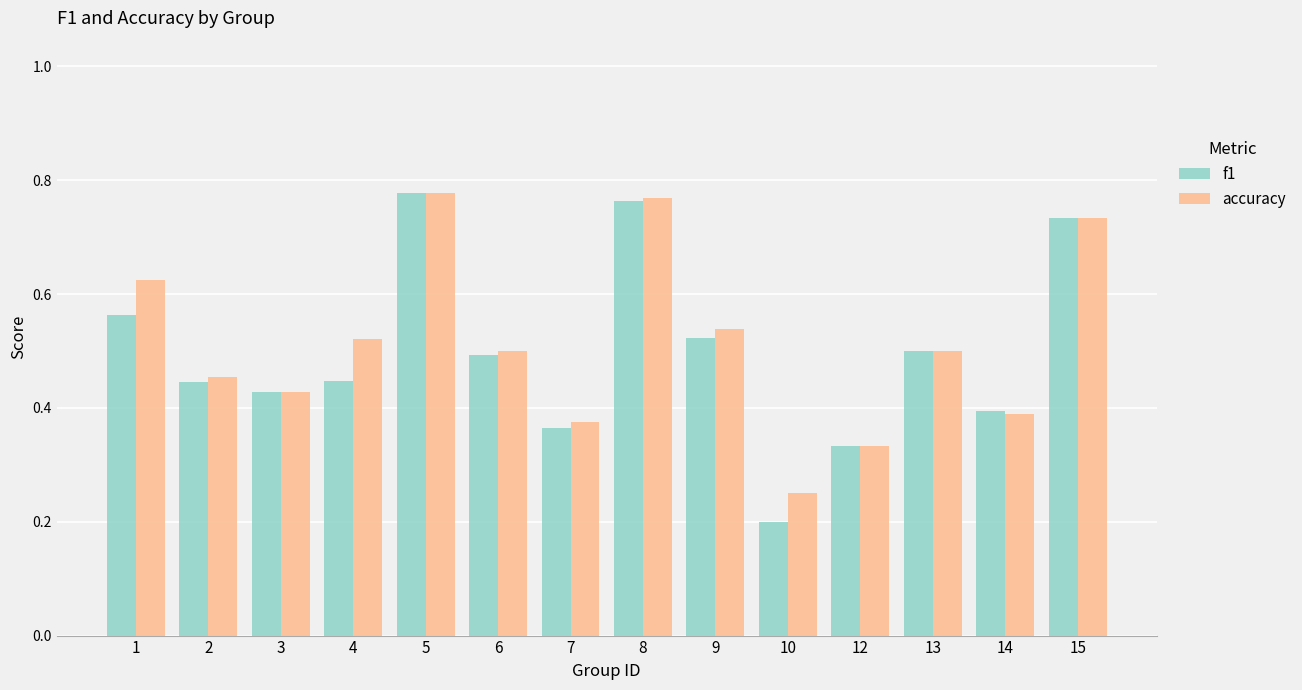

List the series in order of their overall mean, lowest first.

f1, accuracy